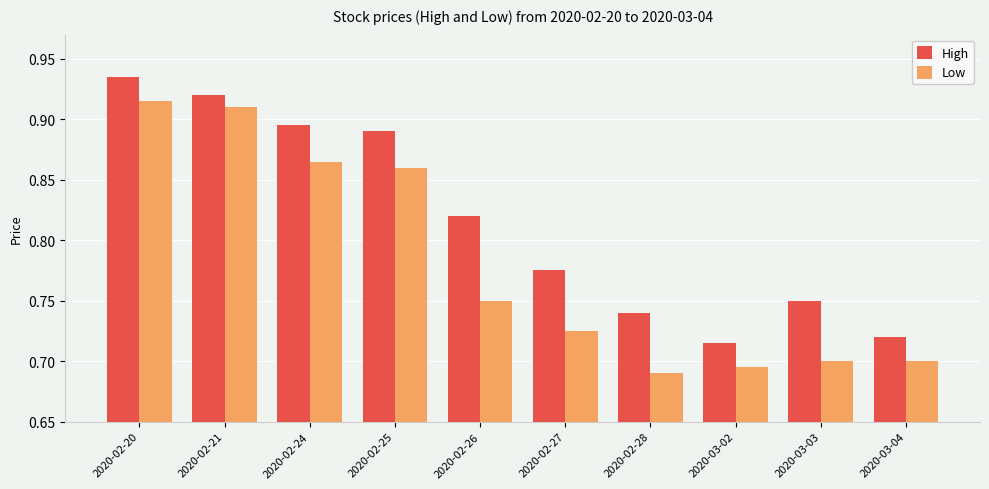

Rank the series by their average value, from highest to lowest.

High, Low